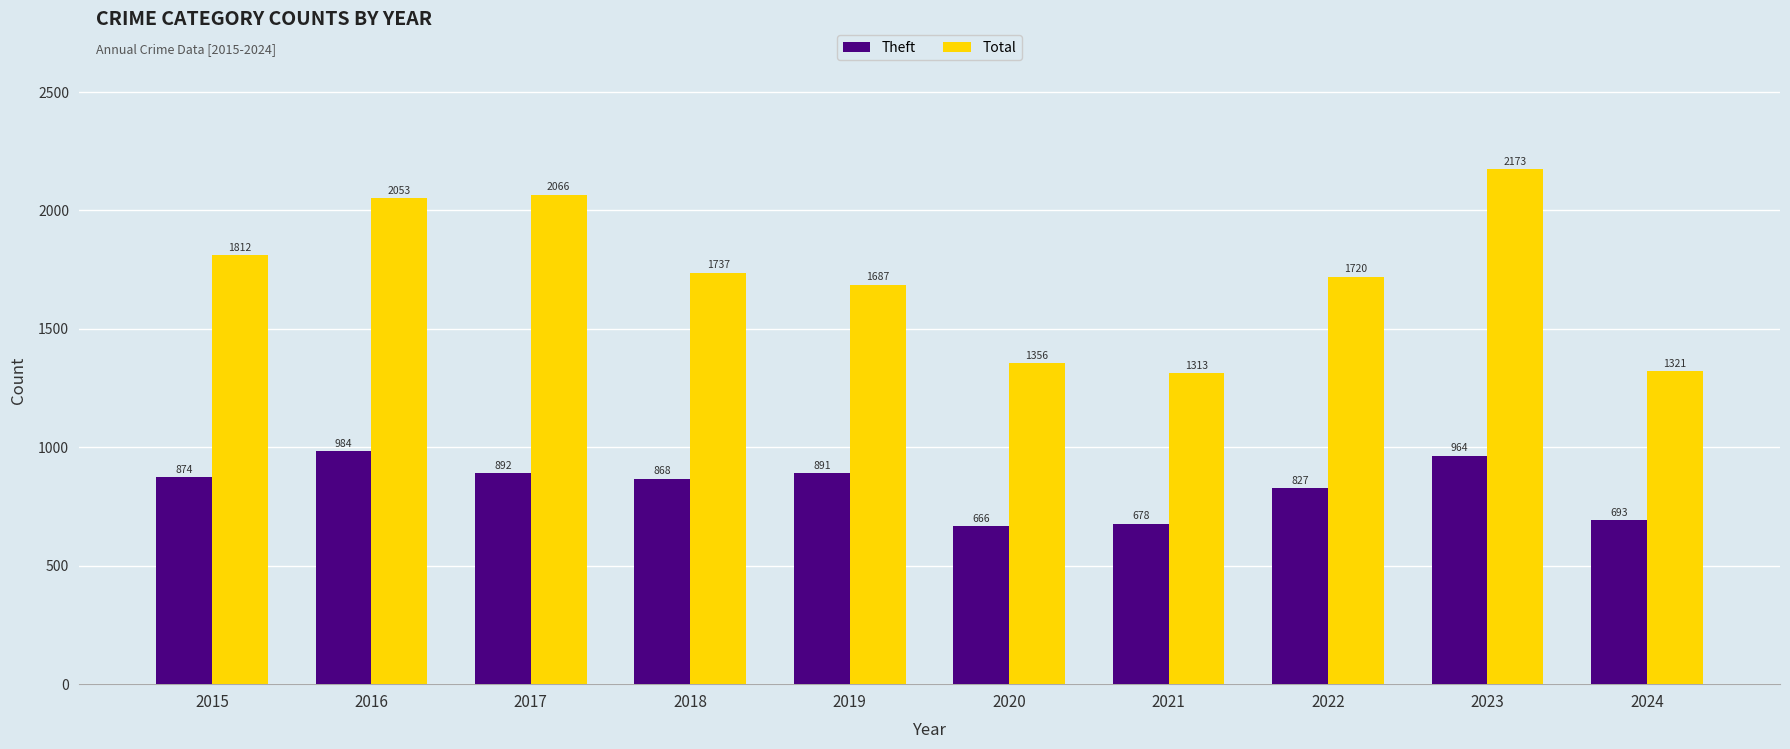

Reading right to left, transcribe all the data shown in this chart.

Theft: 693	964	827	678	666	891	868	892	984	874
Total: 1321	2173	1720	1313	1356	1687	1737	2066	2053	1812